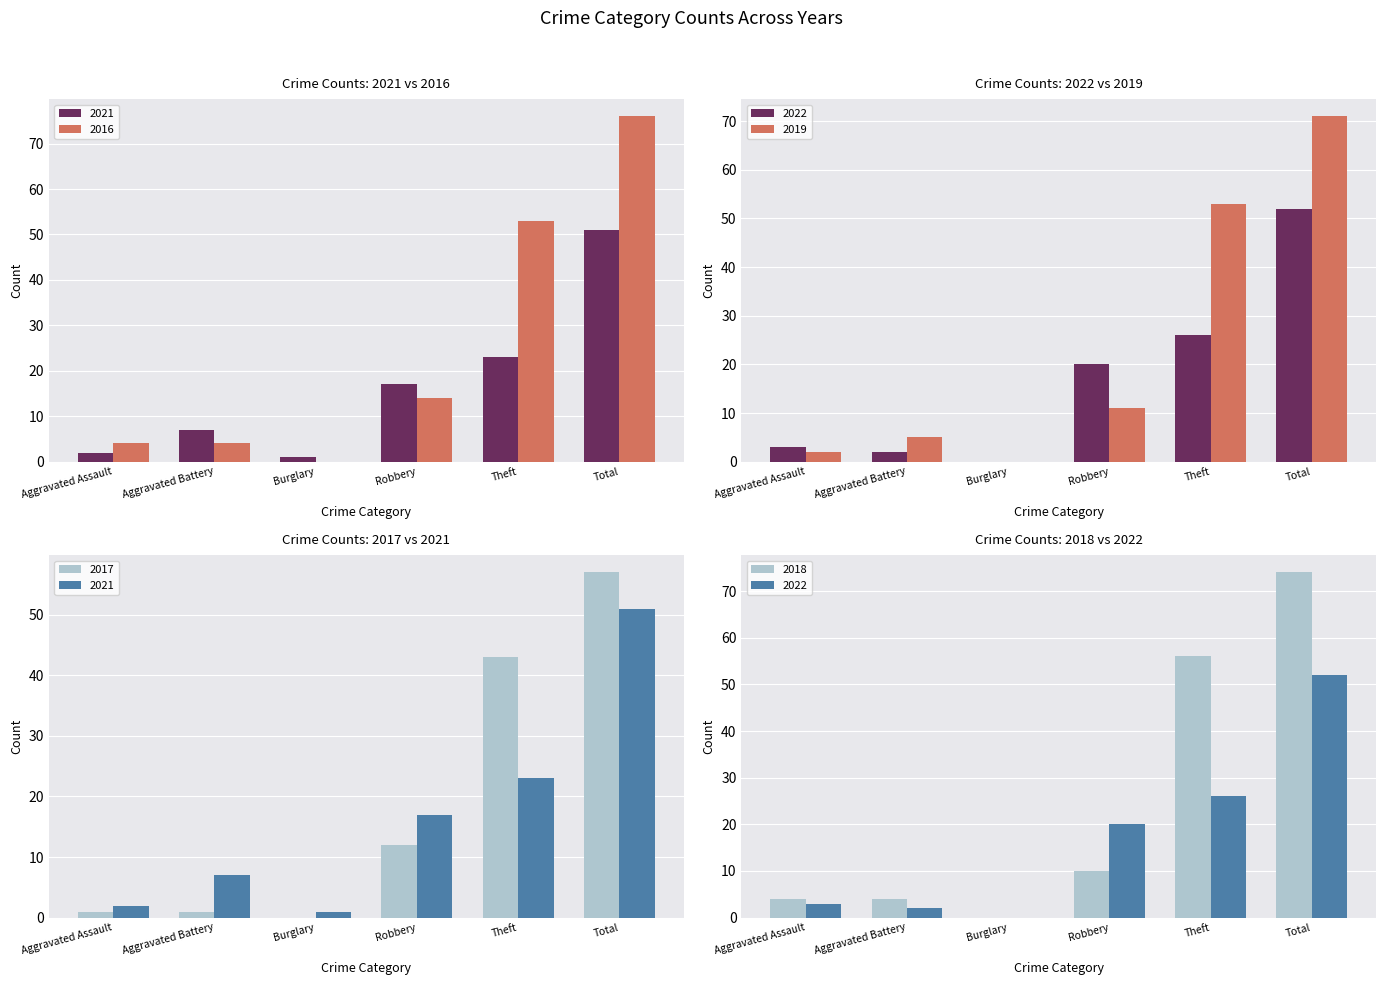

Where does the 2018 series first go above 10?

Theft